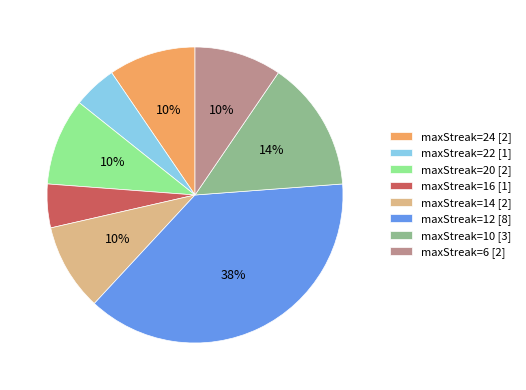

How many segments does this pie chart have?

8